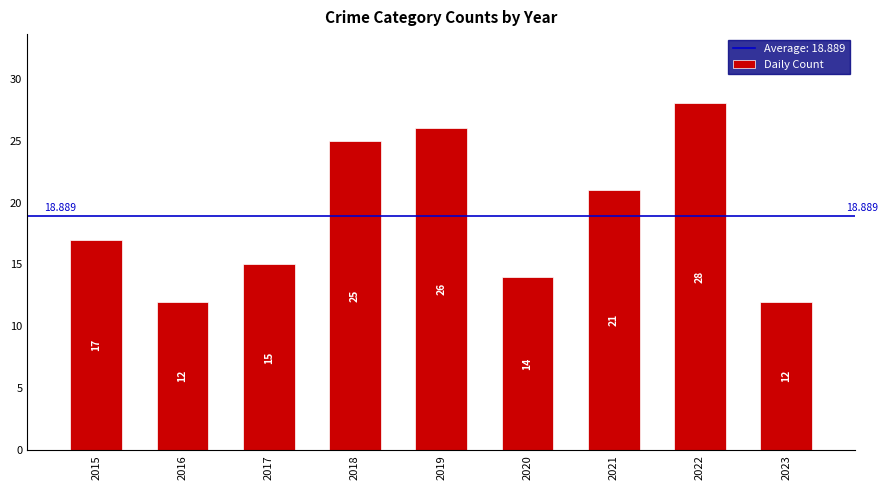

Rank the categories by value from lowest to highest.

2016, 2023, 2020, 2017, 2015, 2021, 2018, 2019, 2022